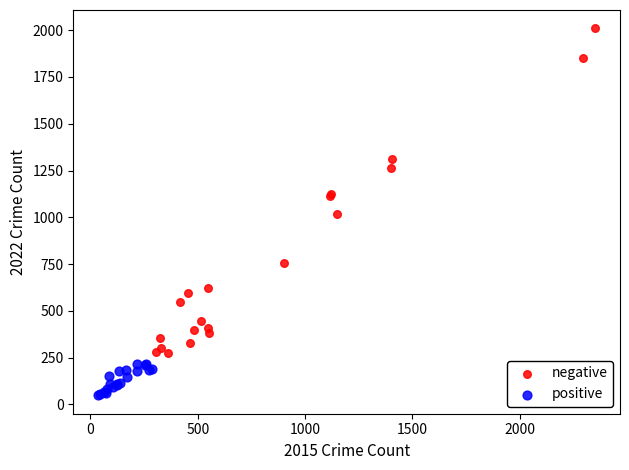

Which series has the largest Y range (max minus min)?

negative